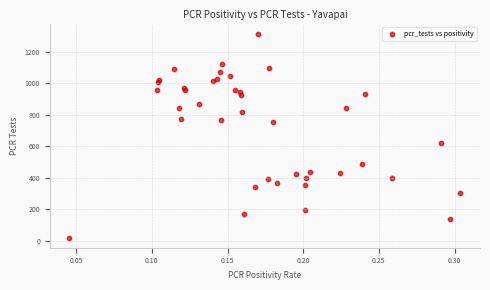

What Y value in the scatter plot is closest to 667?

622